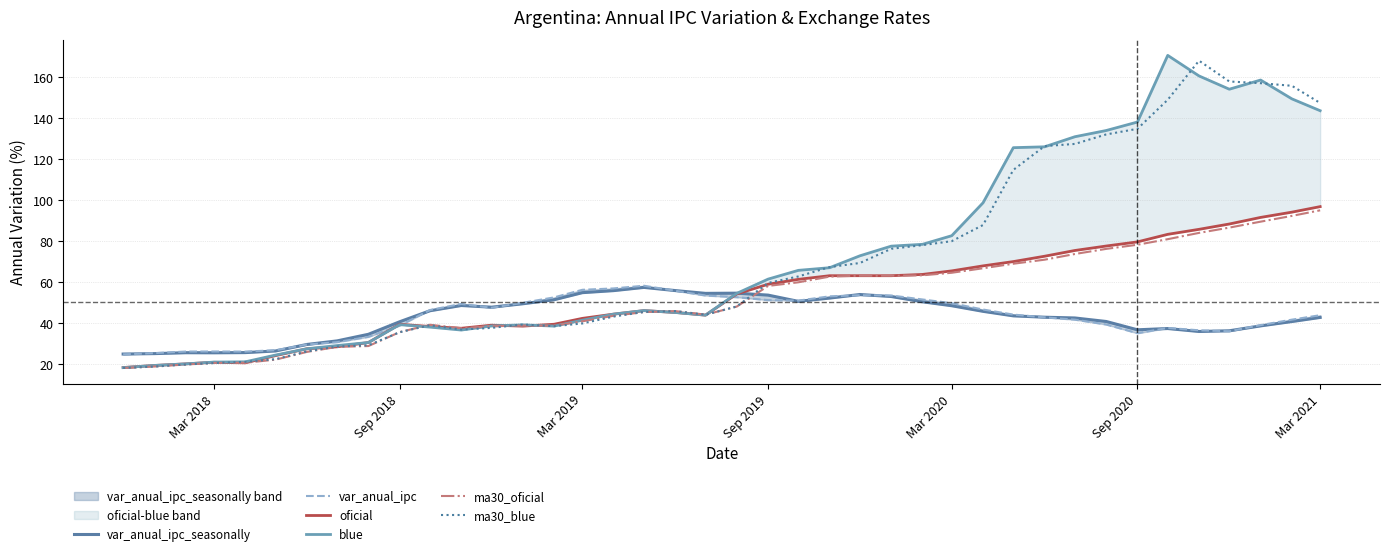

What is the maximum value for ma30_oficial?

94.9